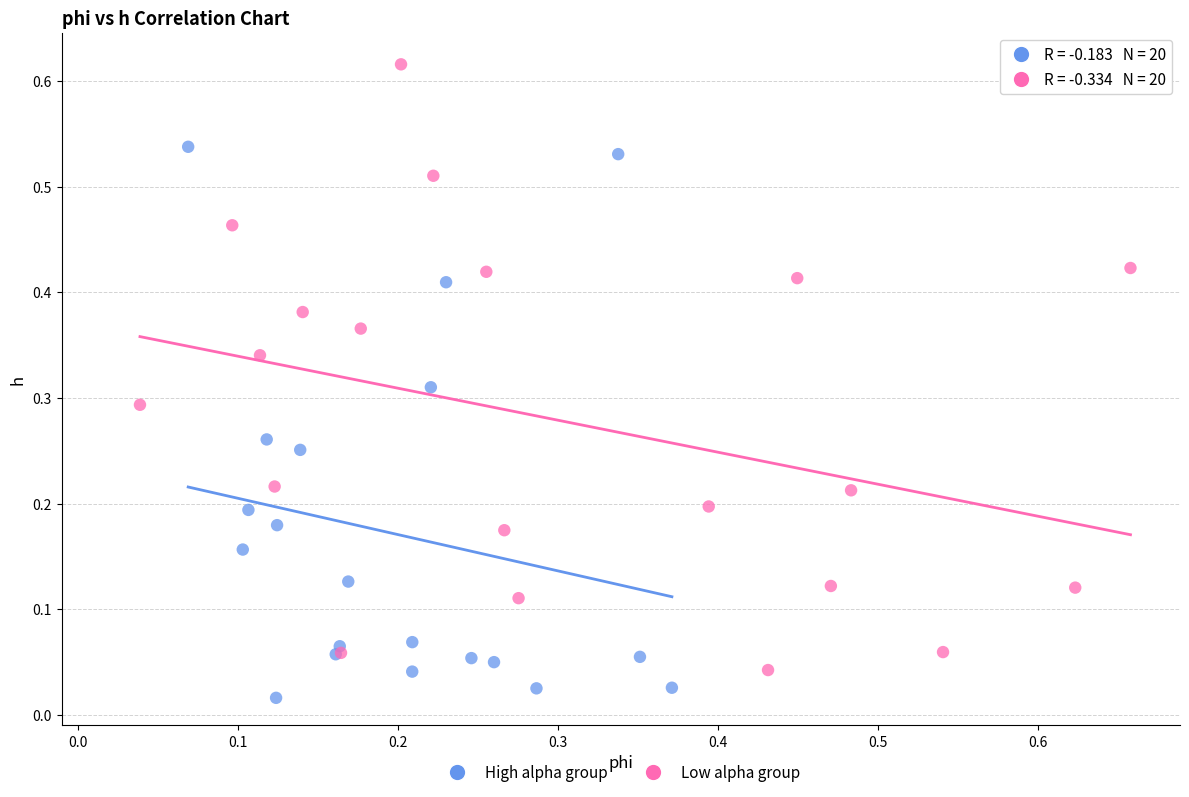

Which series reaches the maximum Y coordinate?

Low alpha group